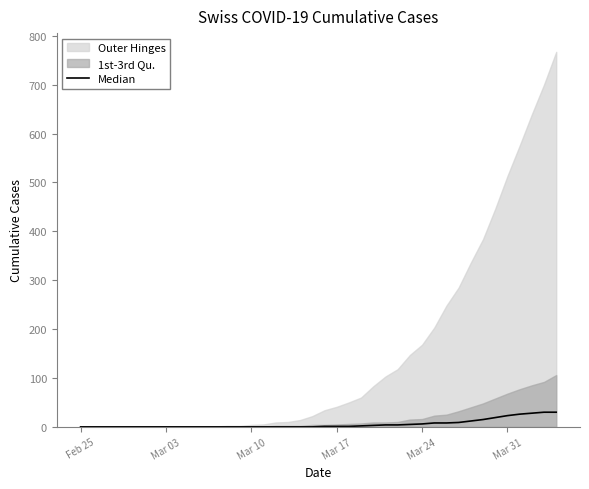

What is the difference between the maximum and minimum values?

30